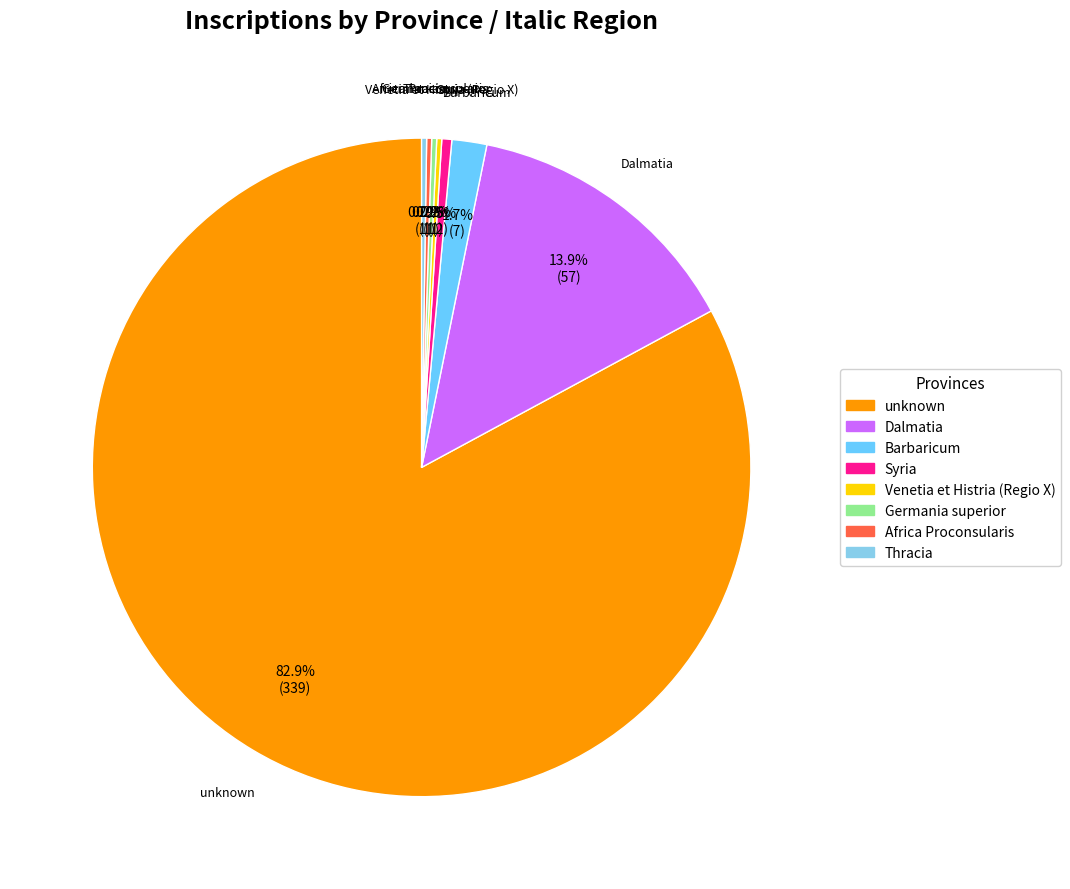

What is the largest slice in the pie chart?

unknown